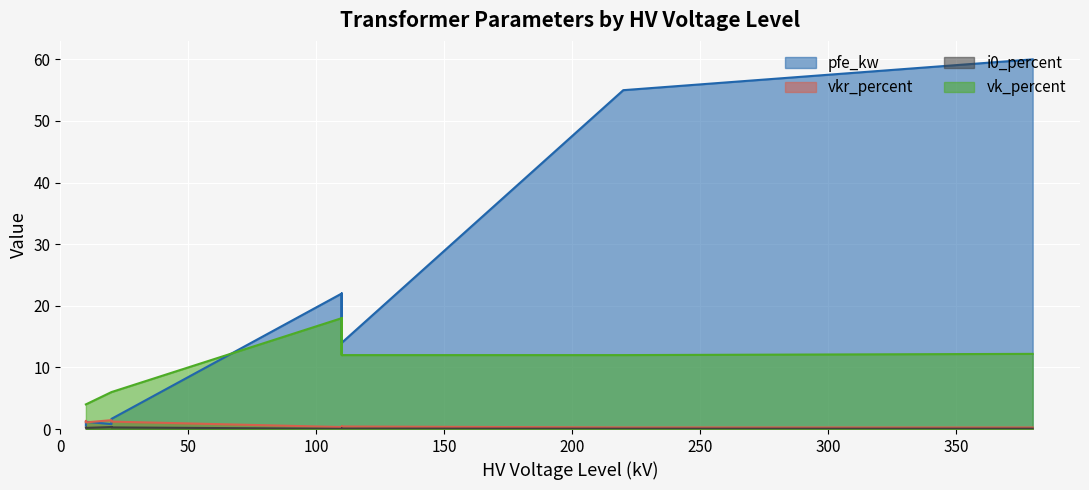

Is the value of pfe_kw at 25 MVA 110/10 kV greater than the value of vkr_percent at 63 MVA 110/20 kV?

Yes